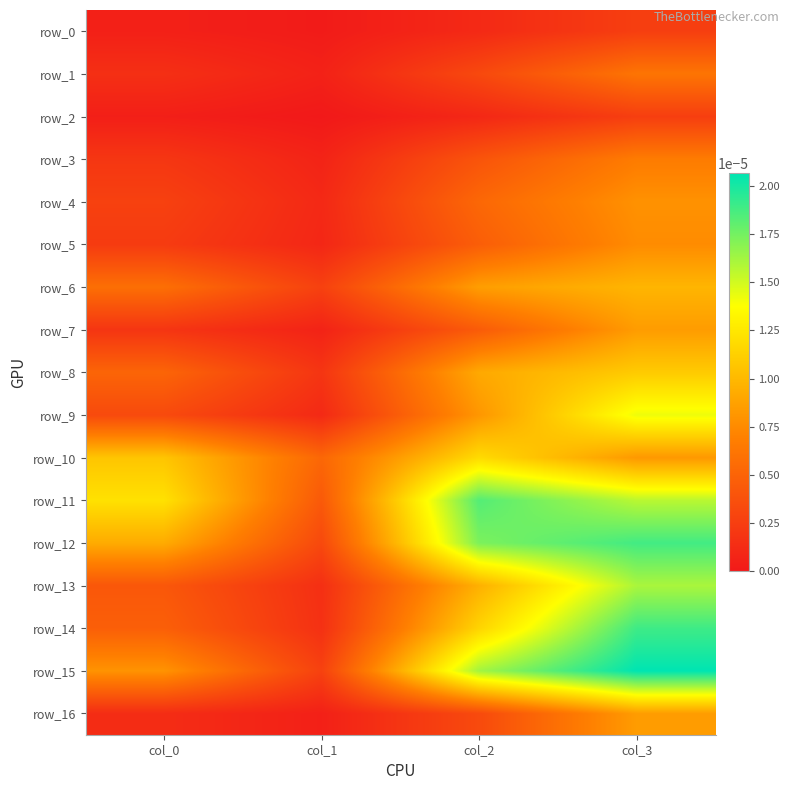

At which label does row_9 reach its minimum?

col_1